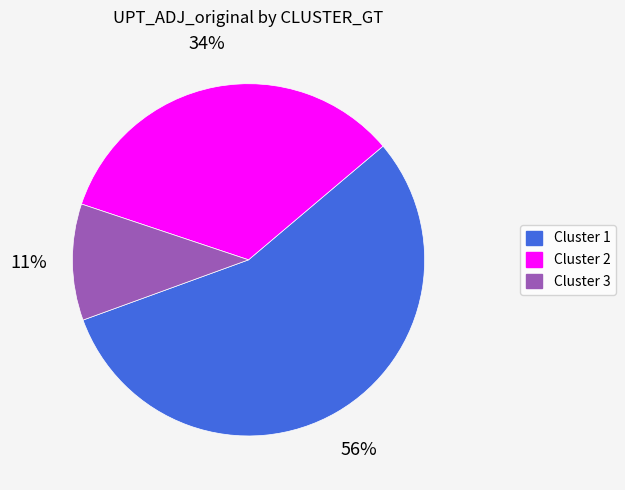

Is it true that Cluster 2 is 21% of the pie?

False